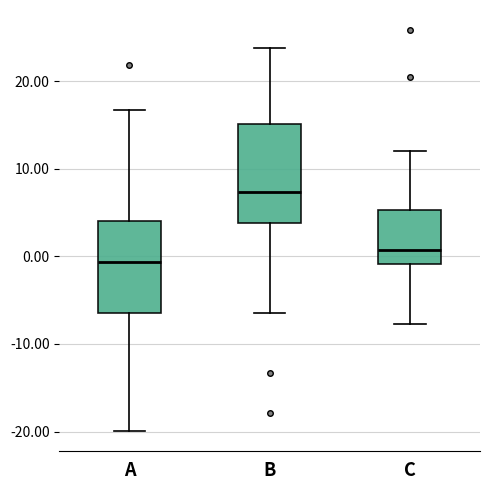

Where is the lower edge of the box for B on the y-axis? The values are not printed on the chart, so give them approximately, as read against the axis.

4